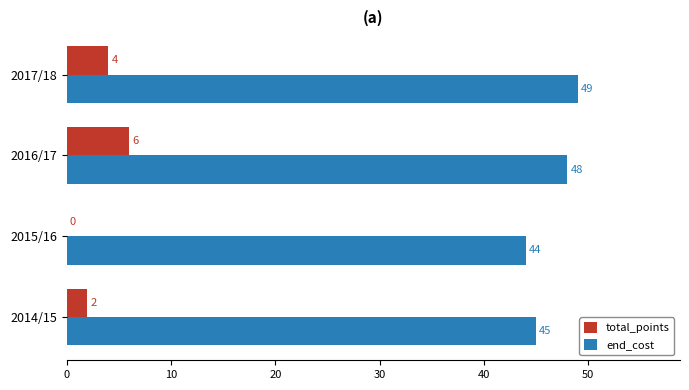

How many total_points values are between 2 and 6?

3